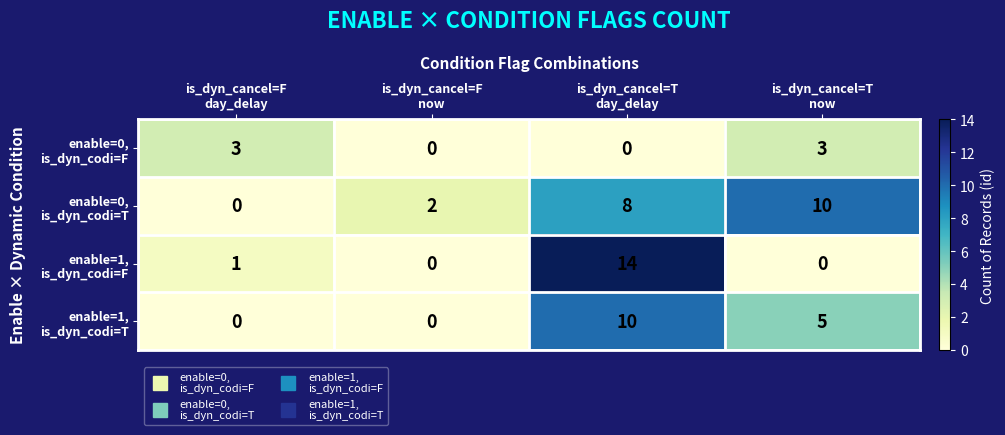

What is the maximum value shown in the chart?

14